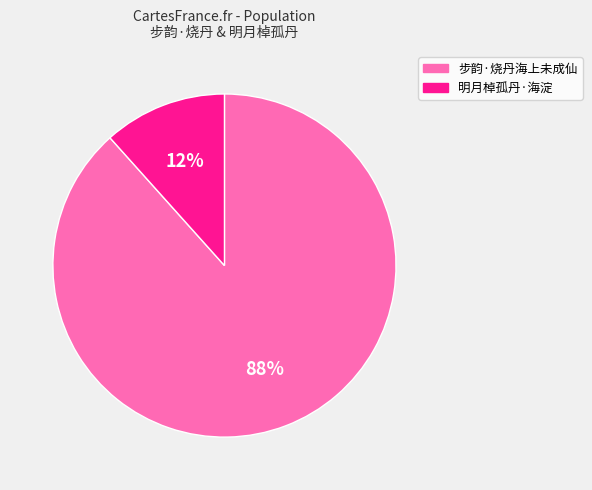

To the nearest percent, what is the average slice percentage?

50%